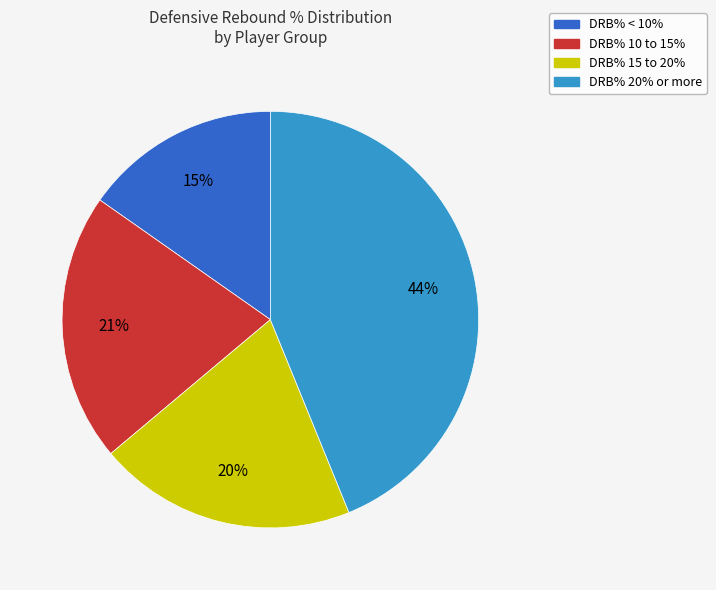

Do DRB% < 10% and DRB% 10 to 15% together represent more than half of the pie?

No